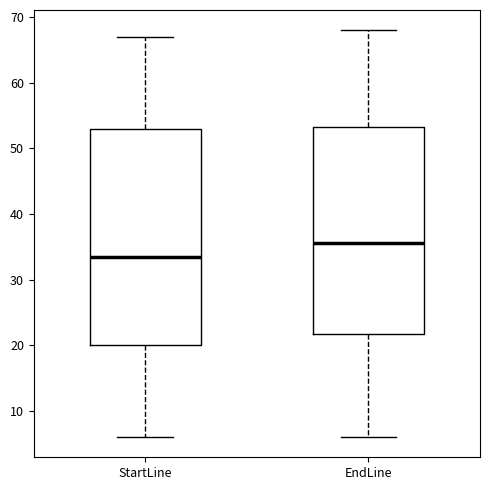

Which box has the lowest median line?

StartLine